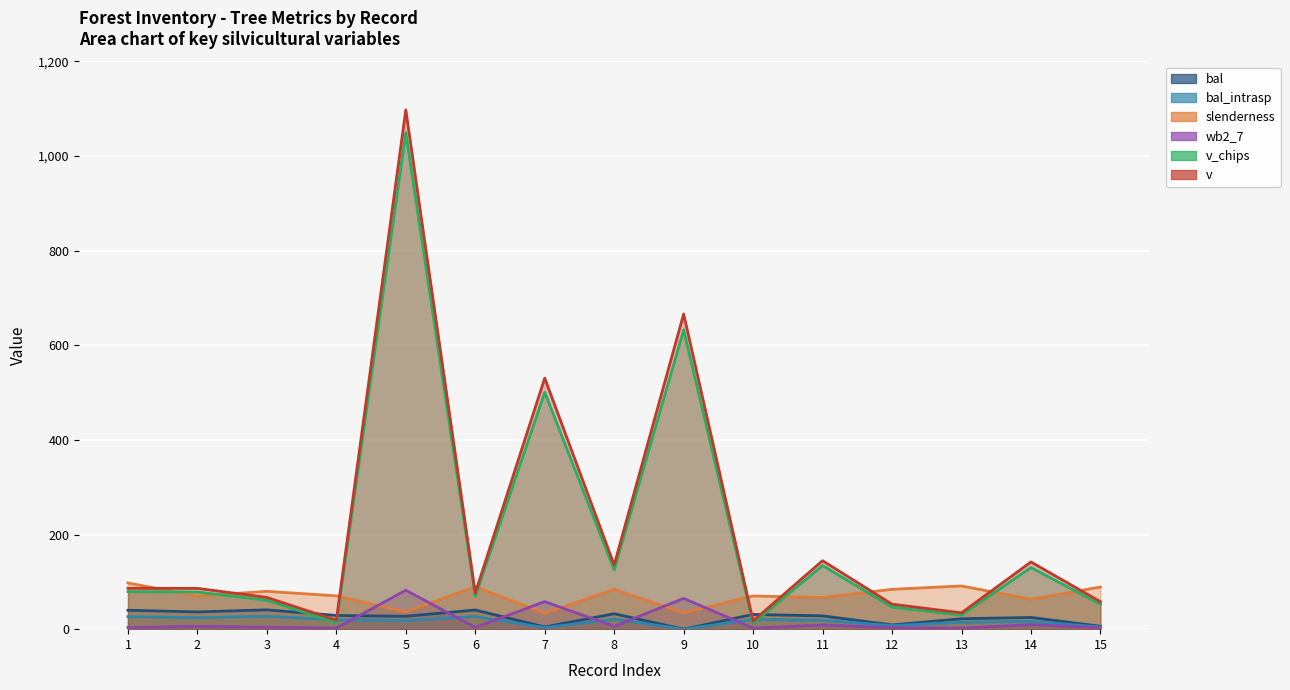

True or false: wb2_7 has a value of 4.5 at 14.

False